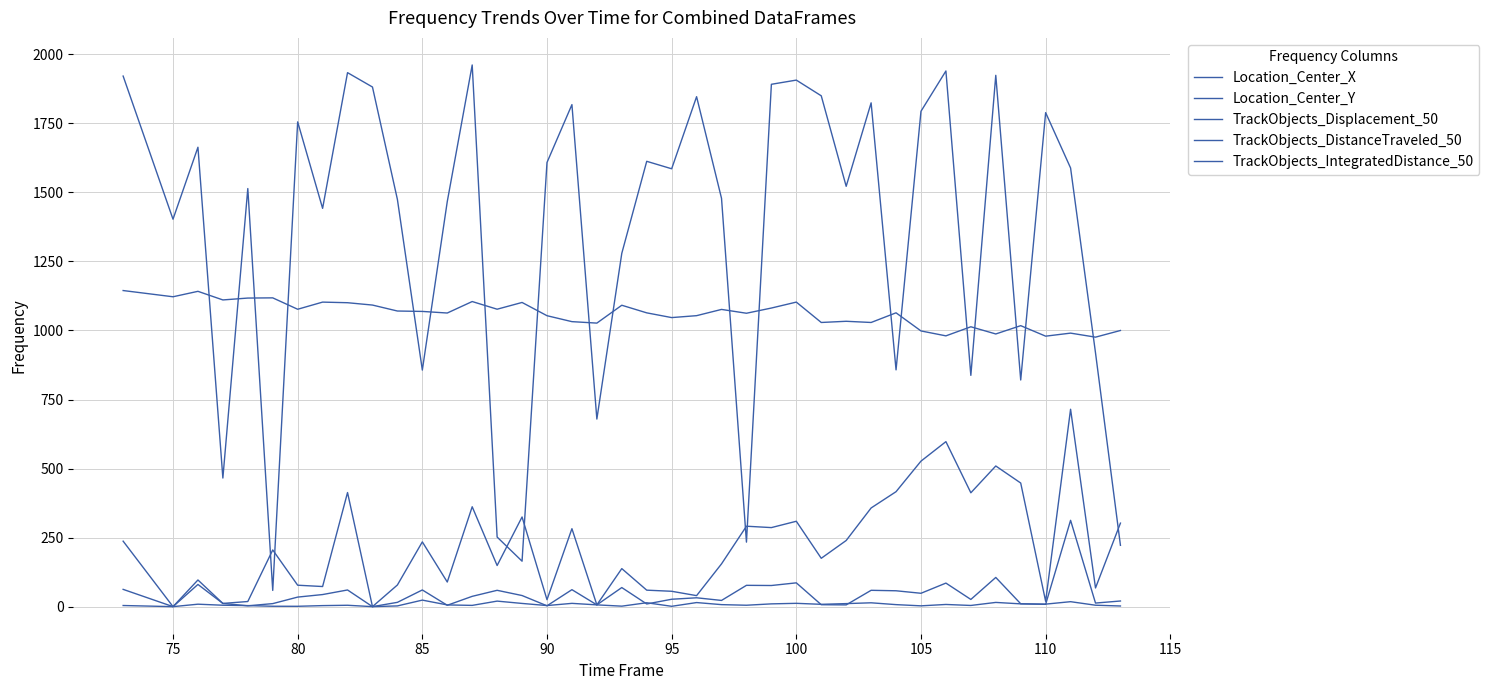

What is the difference between the maximum and minimum values in the TrackObjects_IntegratedDistance_50 series?

714.8